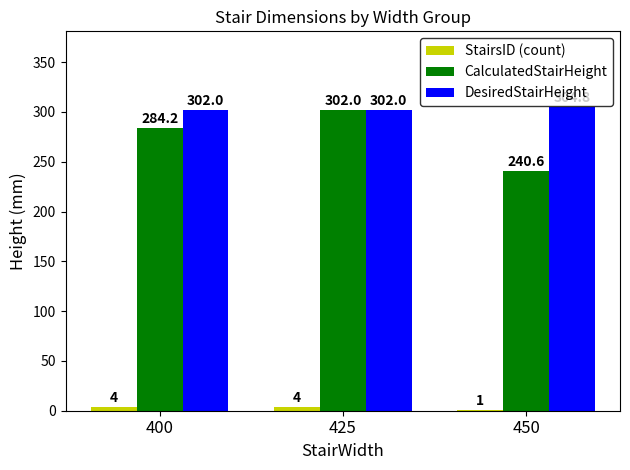

Between 400 and 425, which series saw the biggest shift?

CalculatedStairHeight